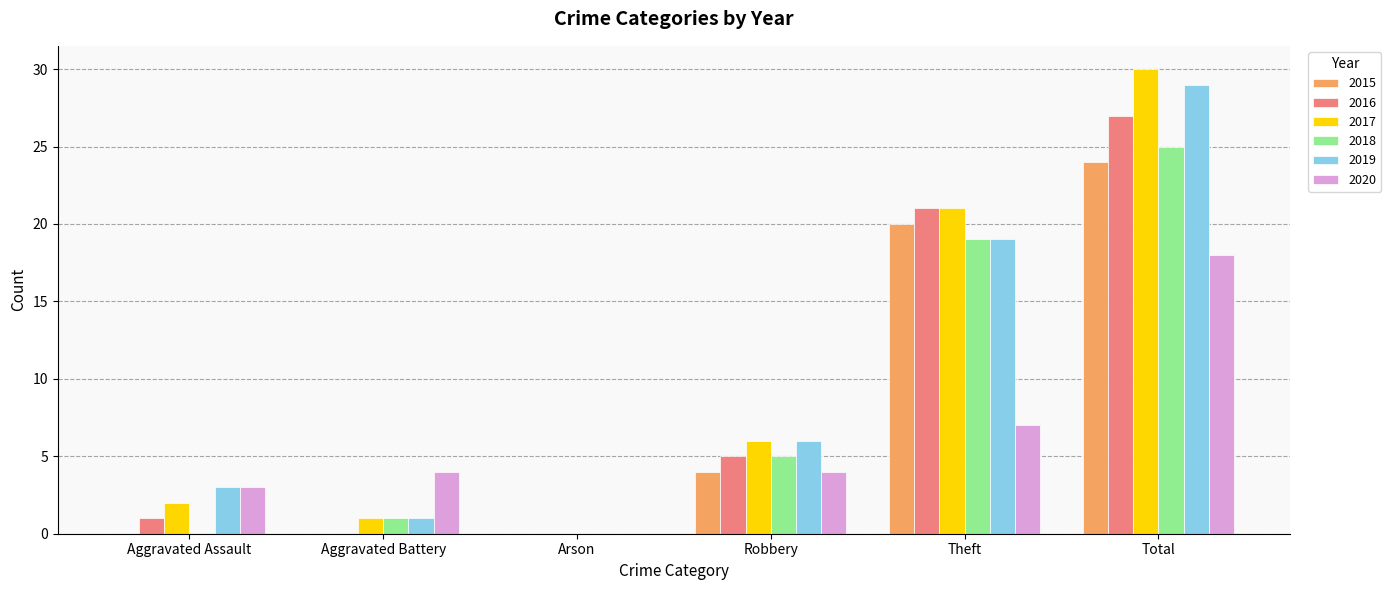

Is the value of 2016 at Aggravated Battery greater than the value of 2018 at Theft?

No